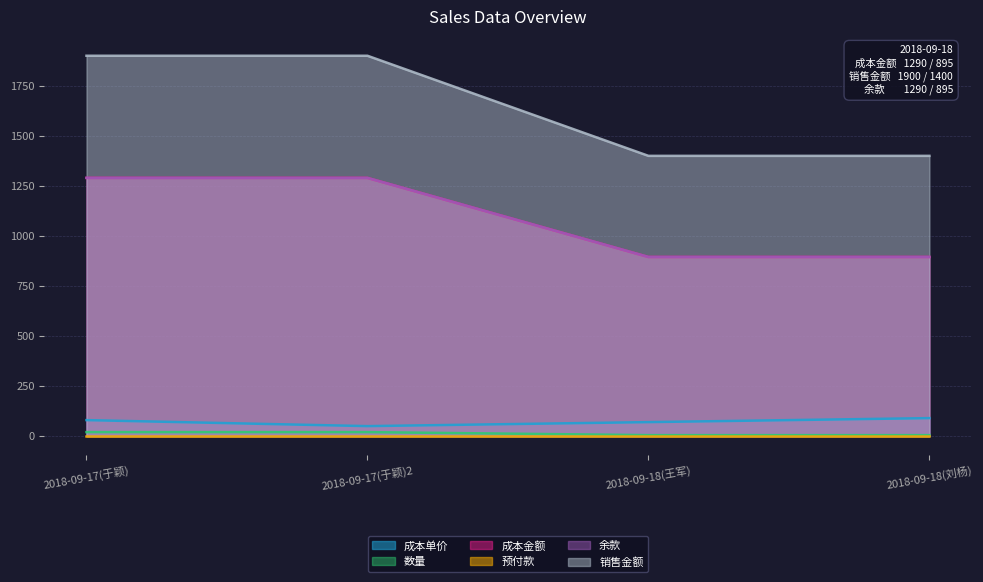

True or false: 成本单价 and 数量 cross at least once.

False